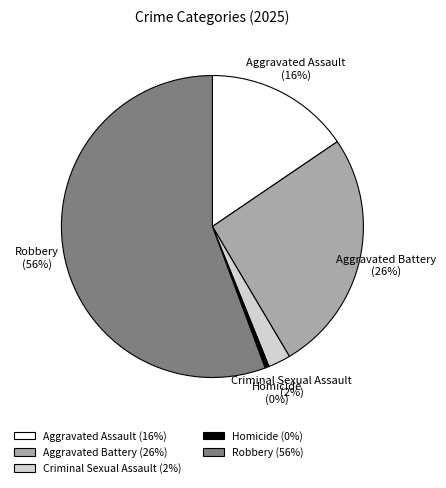

Do Aggravated Battery (26%) and Aggravated Assault (16%) together represent more than half of the pie?

No